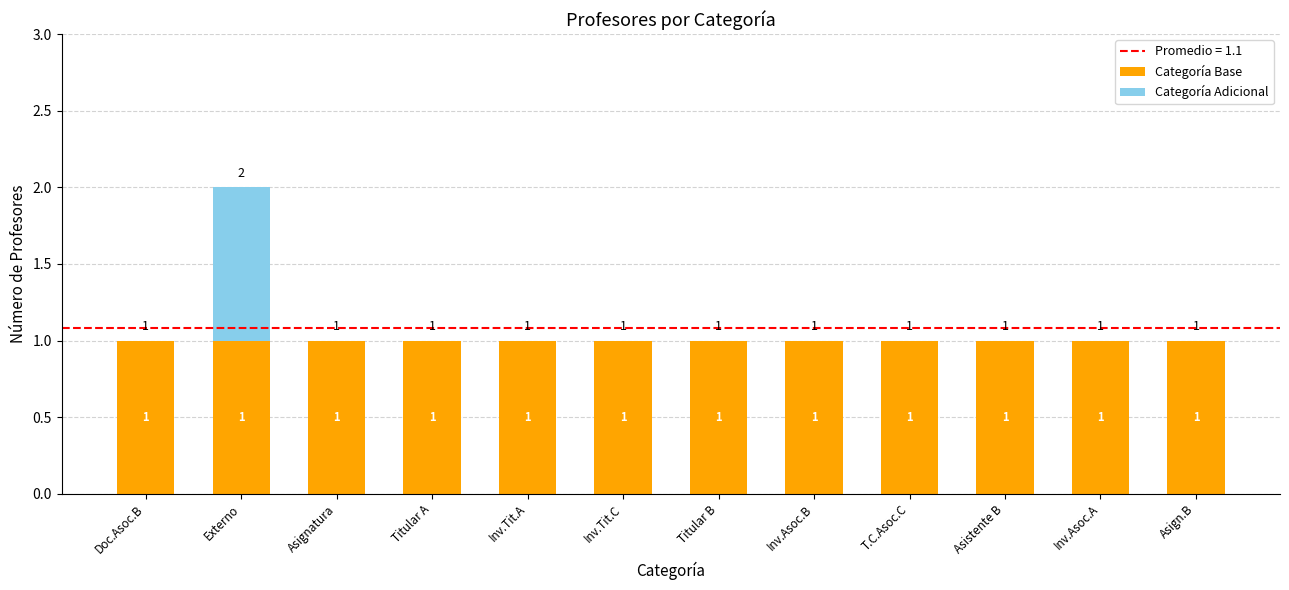

The value of Categoría Base at Asignatura is 1. True or false?

True